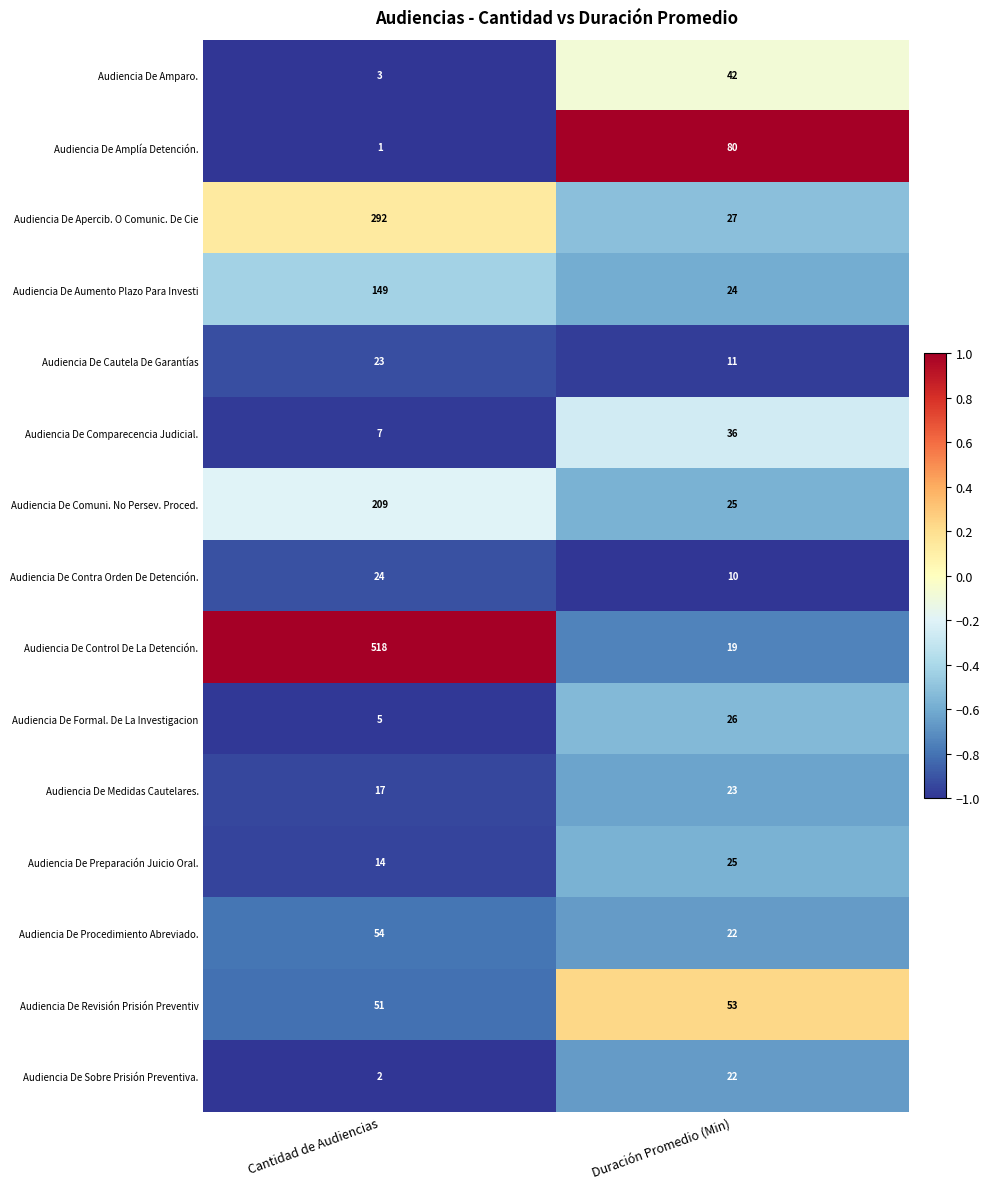

At which category is the sum across all series the highest?

Cantidad de Audiencias